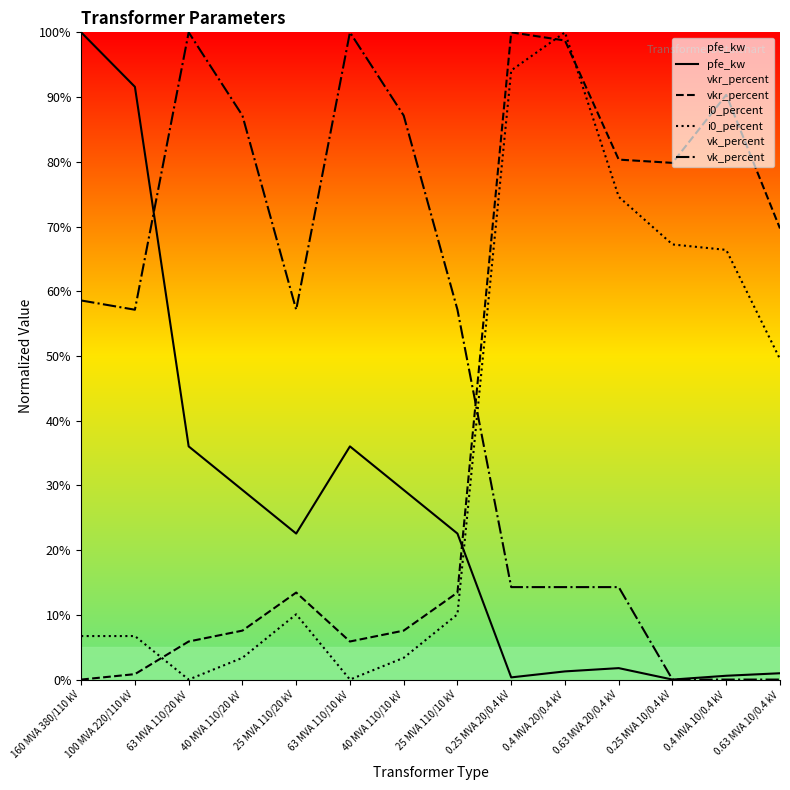

In vk_percent, how many points are higher than both neighbors (excluding endpoints)?

2